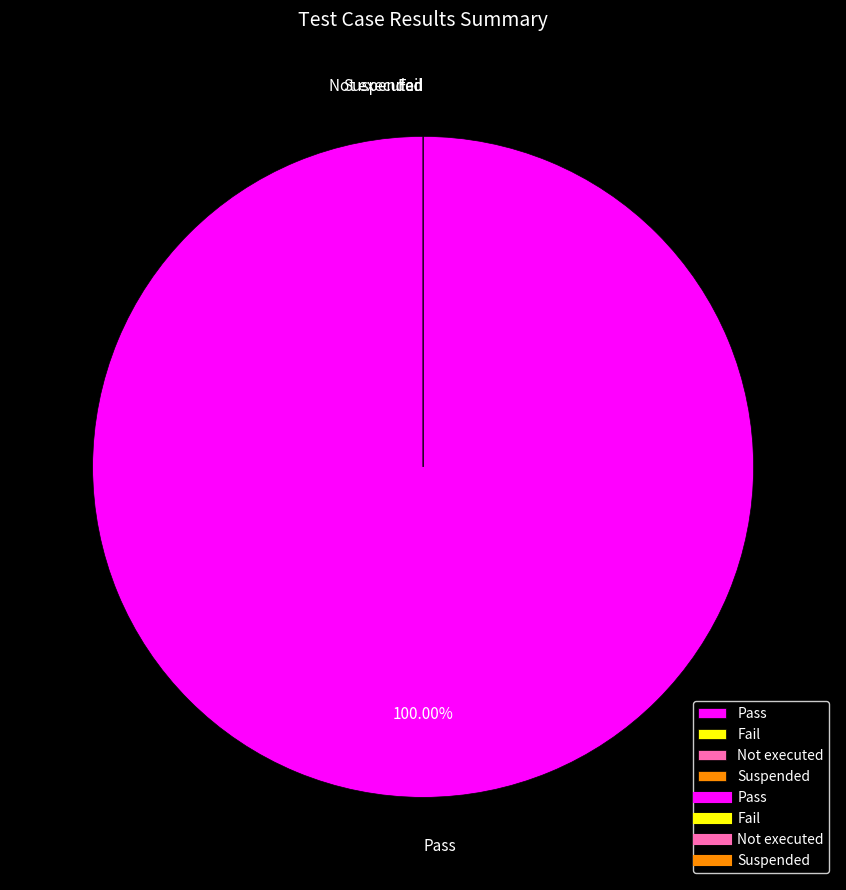

Which has a higher value, Pass or Not executed?

Pass